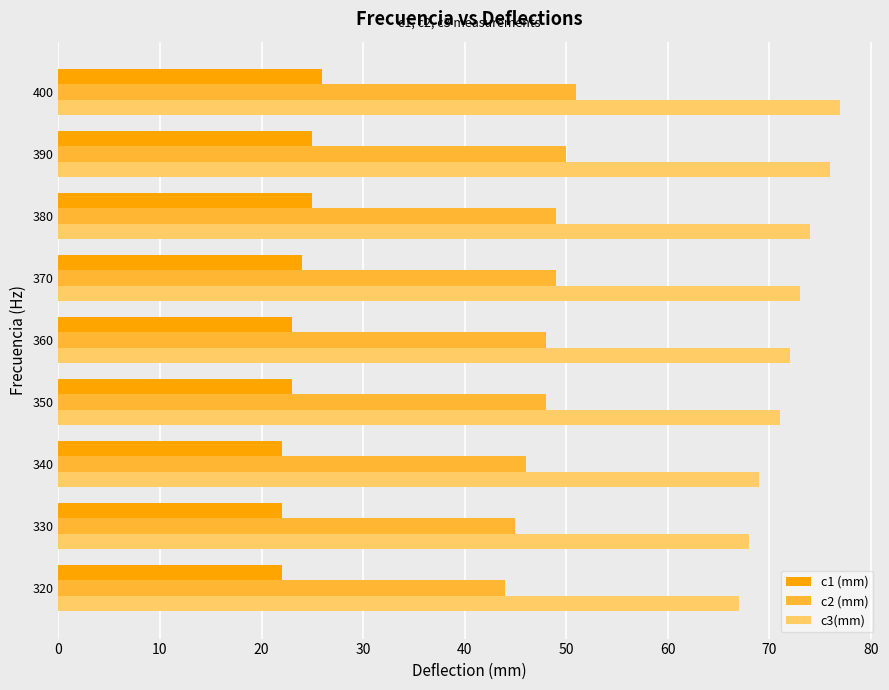

Which series has the largest range (max minus min)?

c3(mm)